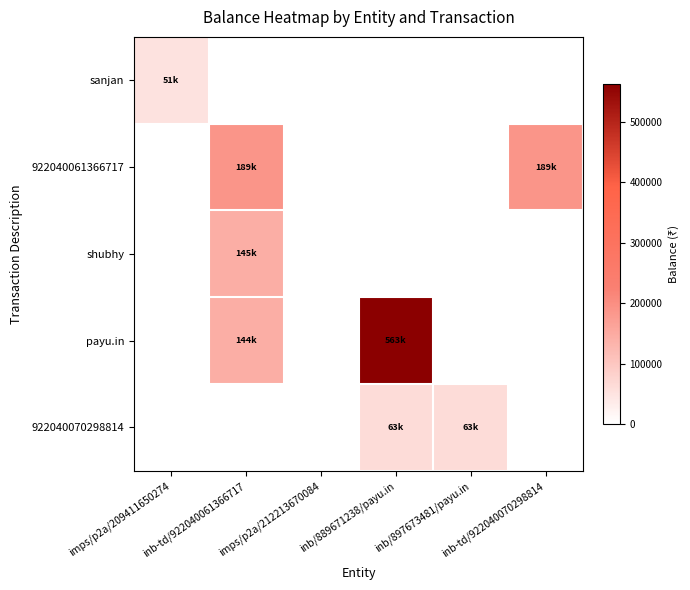

How many distinct data groups are displayed?

5